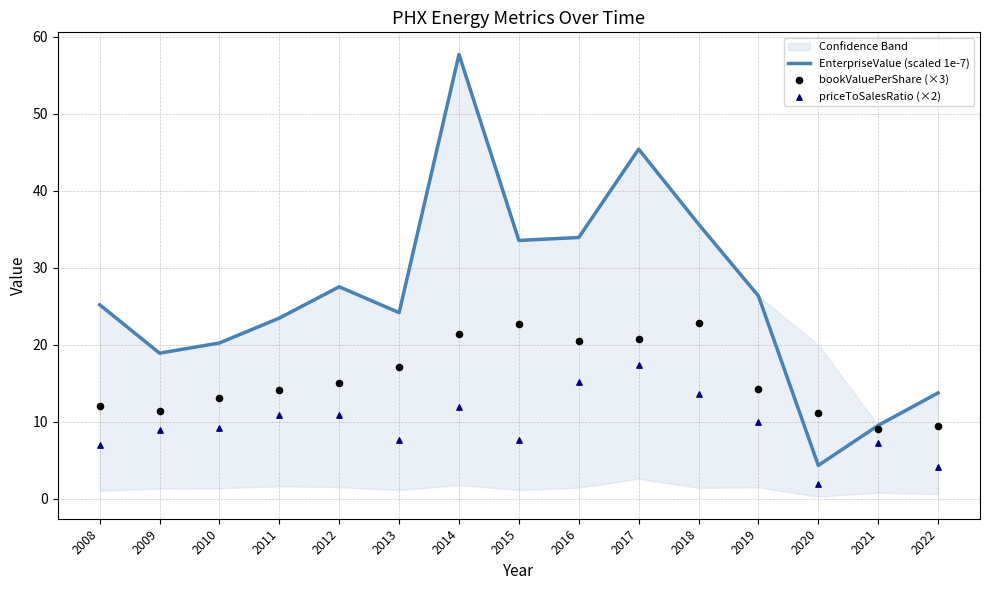

What is the total value across all series at 2011?

48.4